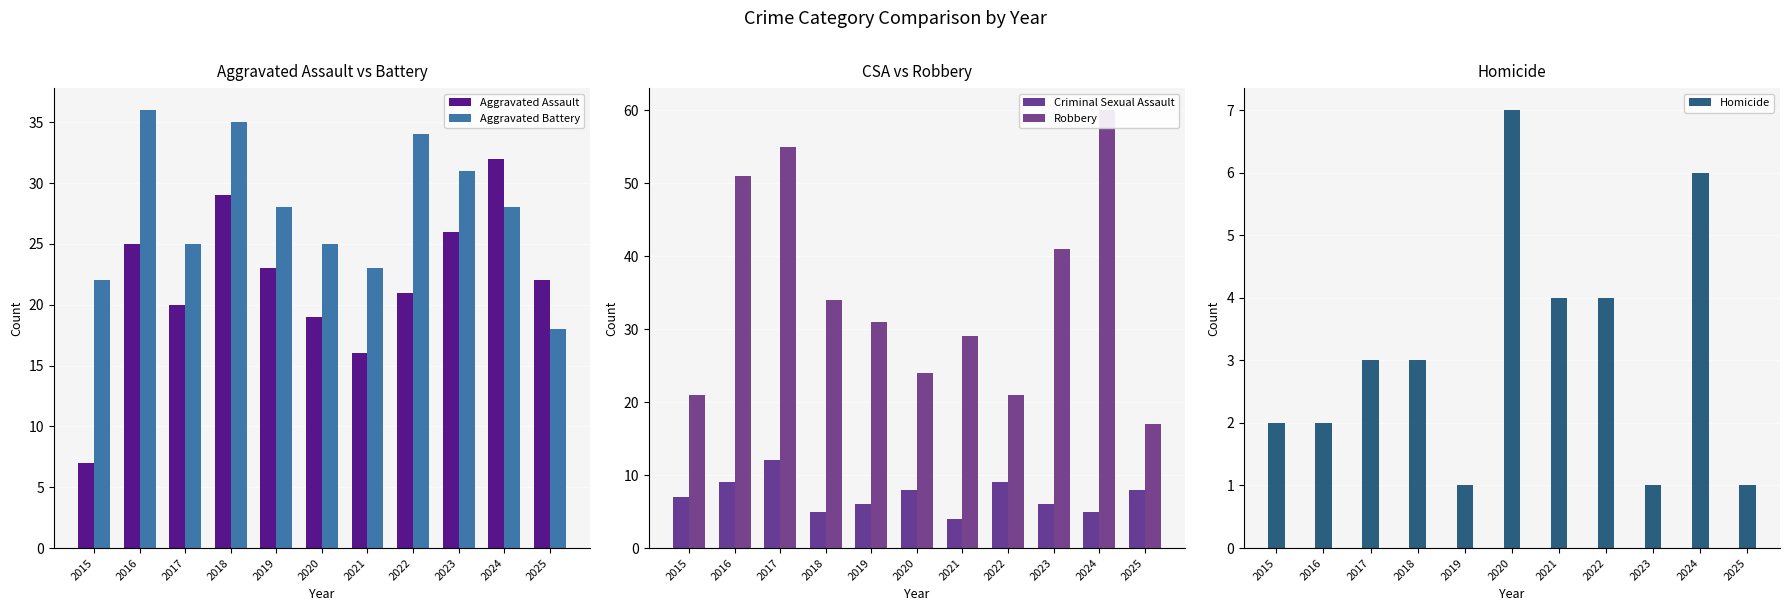

Which category has the highest value in the Homicide series?

2020